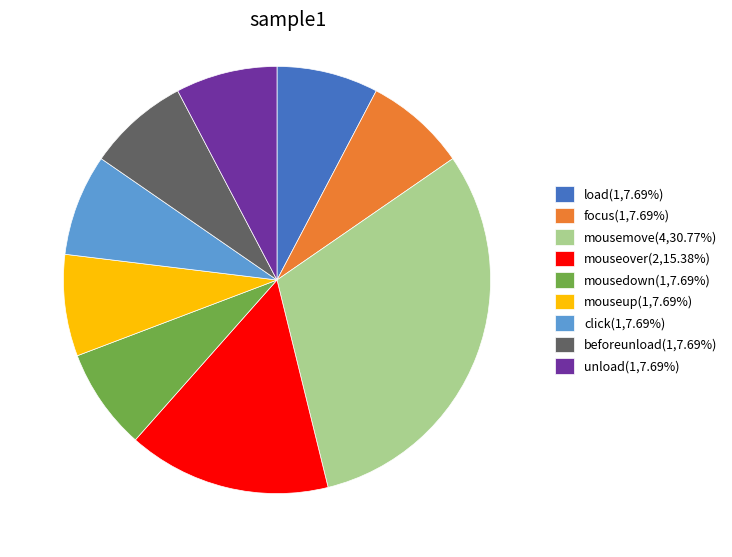

Is there a majority slice in this chart?

No